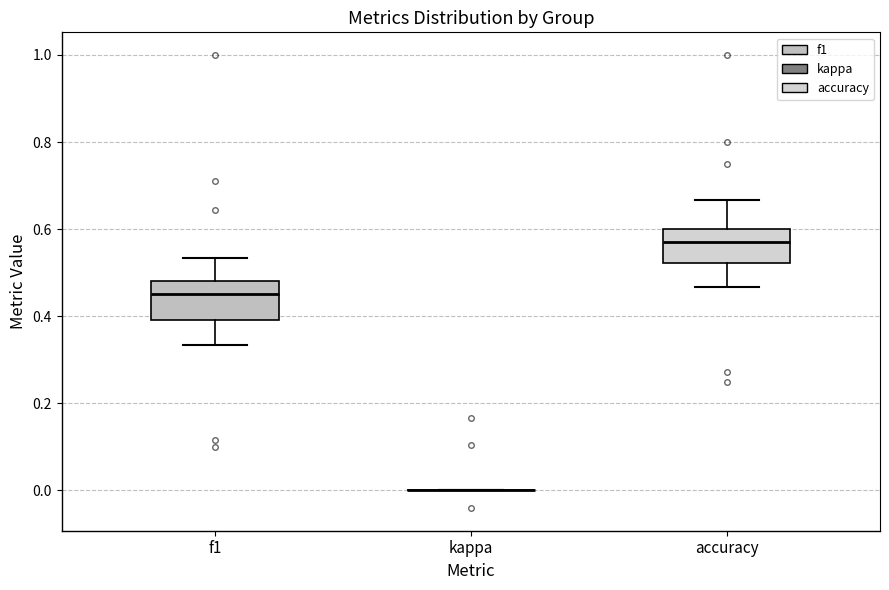

Where does the median line of the box for f1 sit on the y-axis? The values are not printed on the chart, so give them approximately, as read against the axis.

0.46